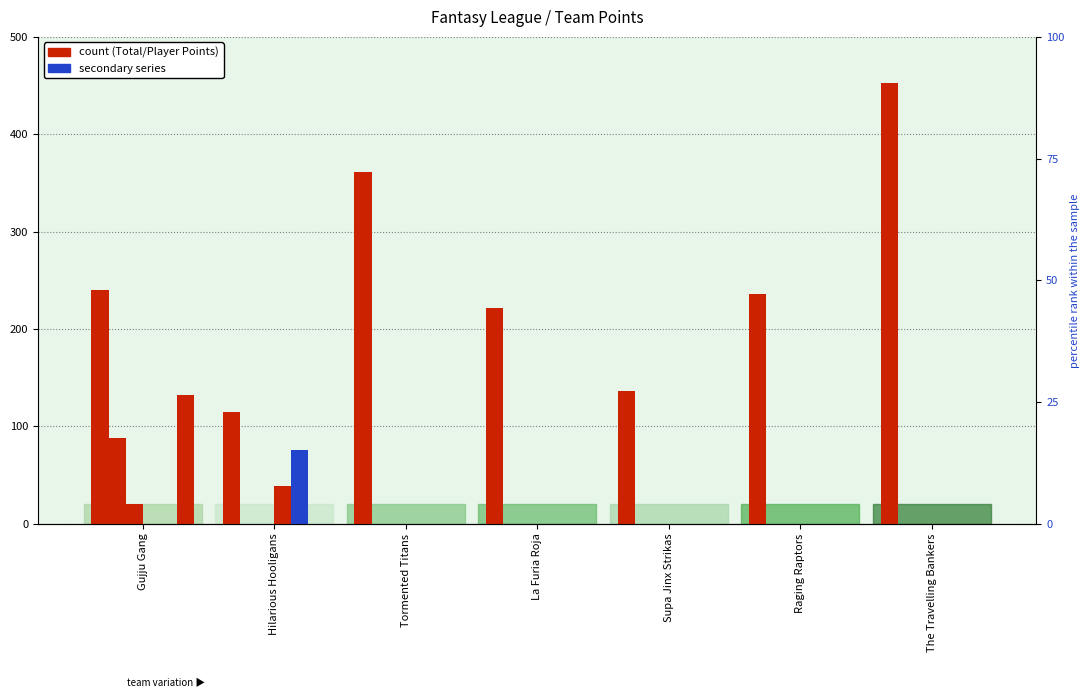

At which category is the sum across all series the highest?

Gujju Gang